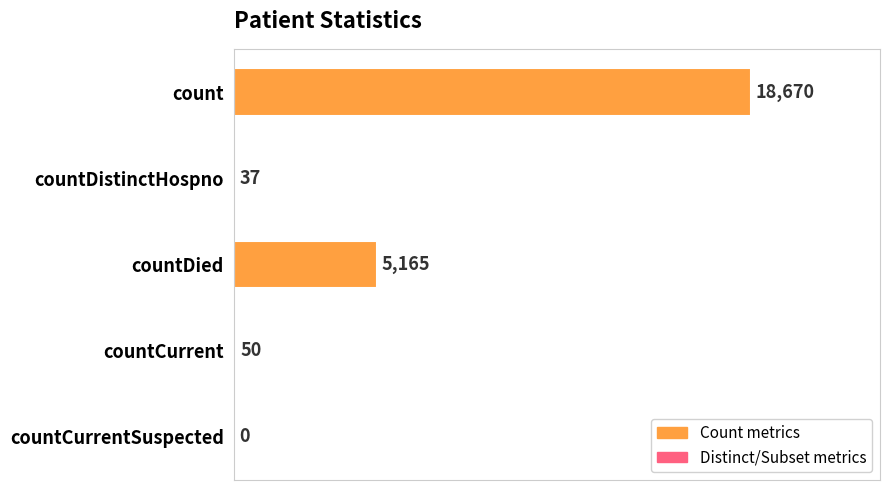

Reading bottom to top, extract all data points from this chart.

countCurrentSuspected=0	countCurrent=50	countDied=5165	countDistinctHospno=37	count=18670